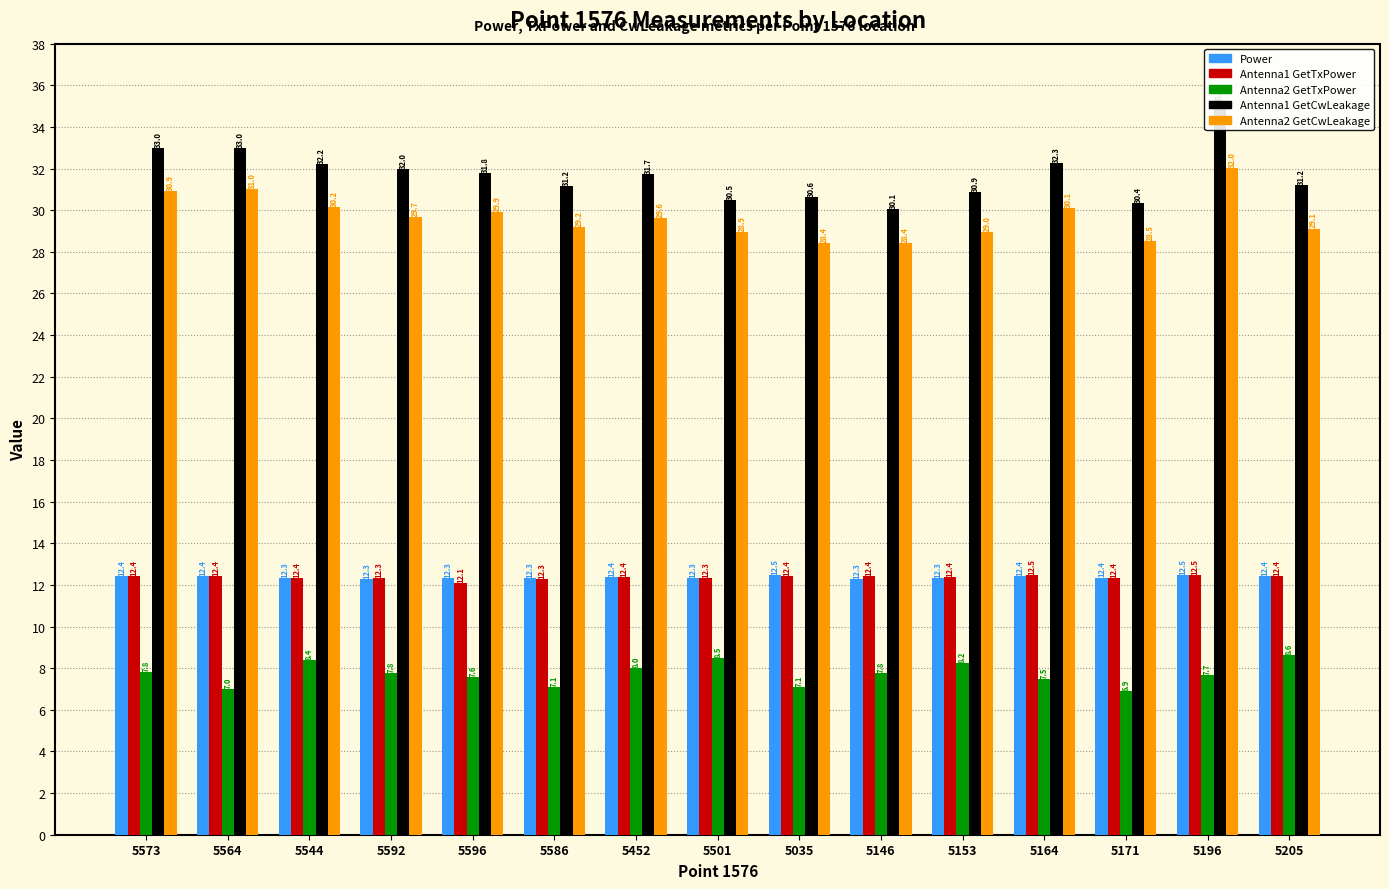

What is the average value of the Antenna1 GetTxPower series?

12.4